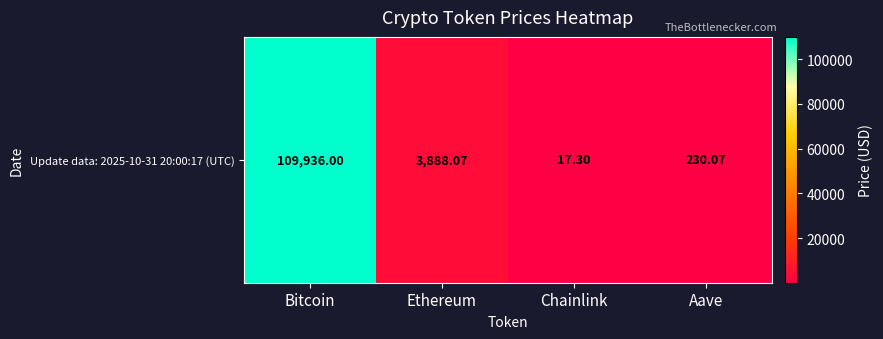

Rank the categories by value from lowest to highest.

Chainlink, Aave, Ethereum, Bitcoin